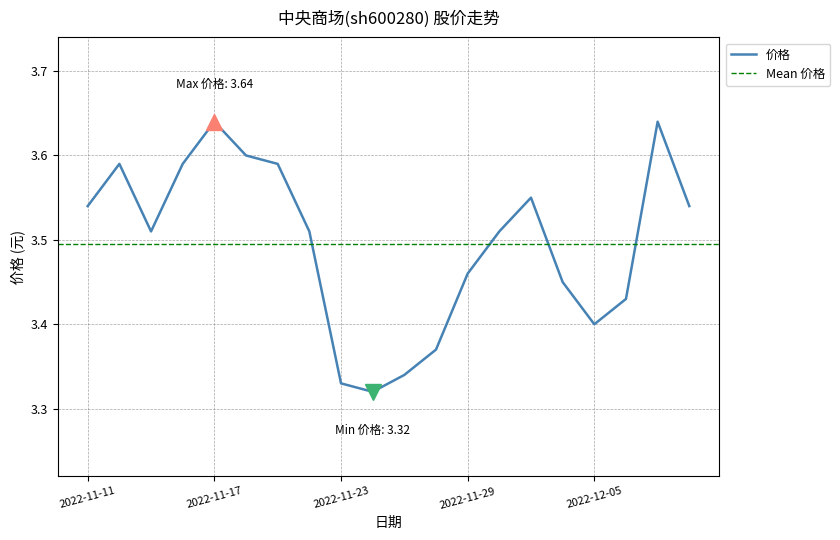

What is the label of the 17th point from the left?

2022-12-05